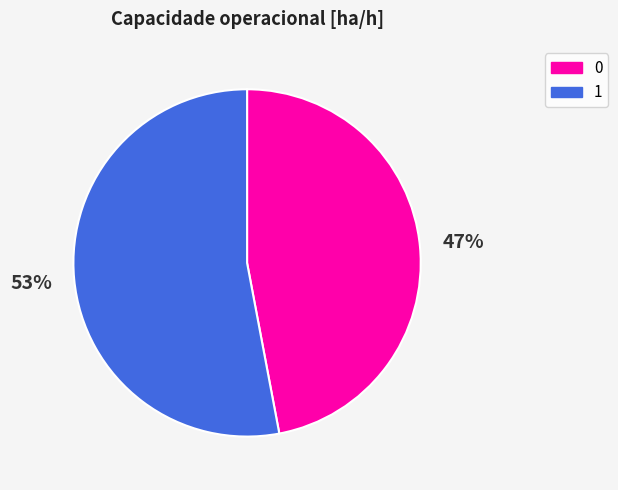

The 1 slice represents 53% of the pie. True or false?

True